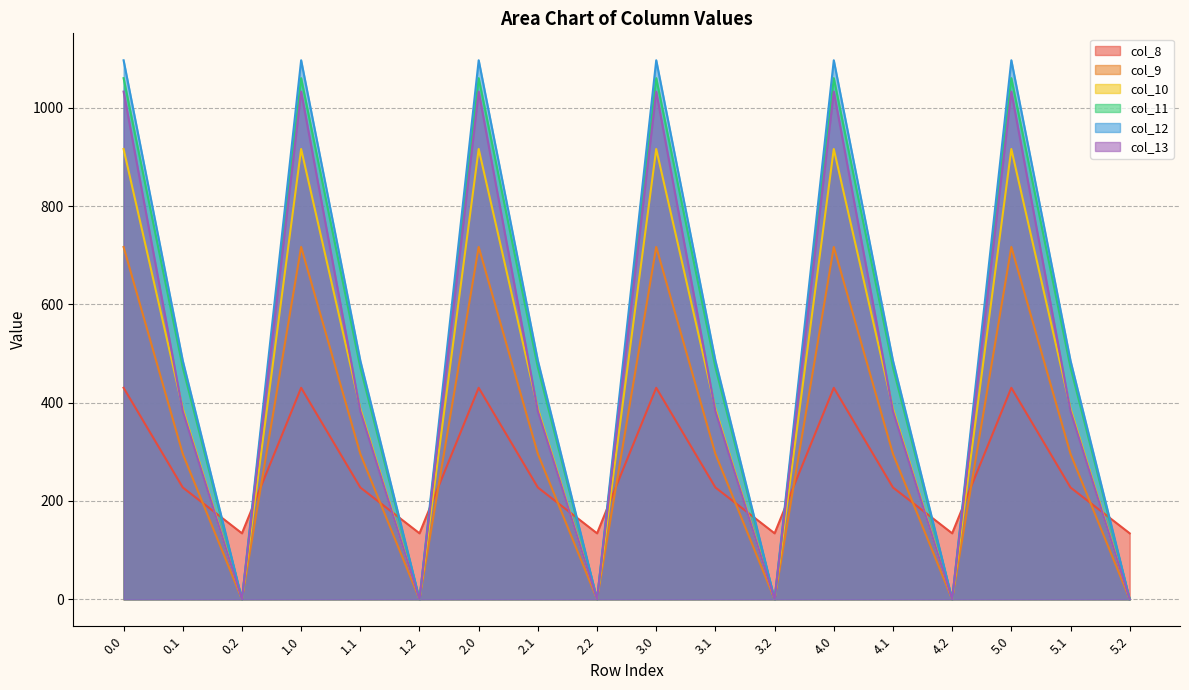

True or false: col_8 has a value of 134.2 at 0.2.

True